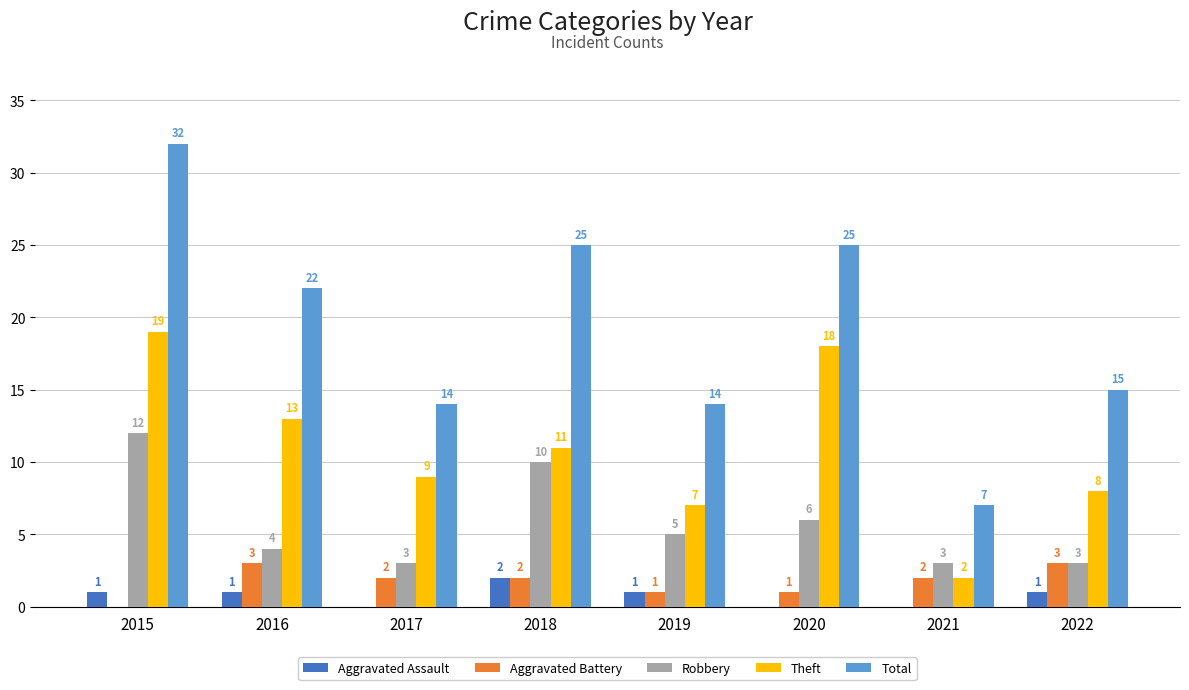

How many categories are shown in the chart?

8